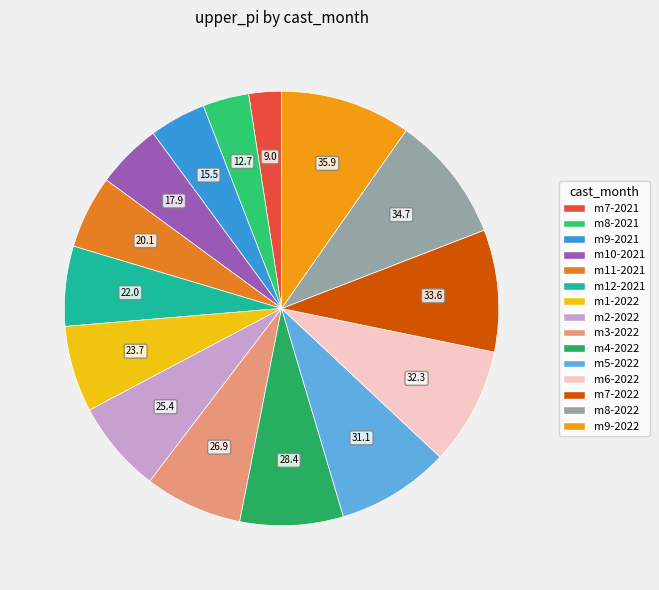

Is there any slice that represents more than half of the pie?

No